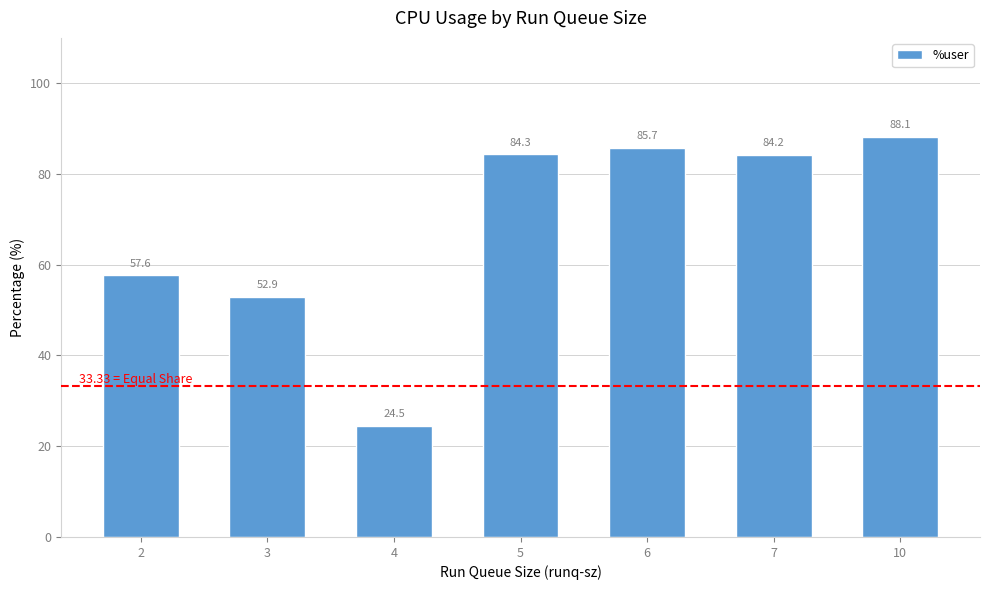

True or false: the data shows 34.1 at 4.

False